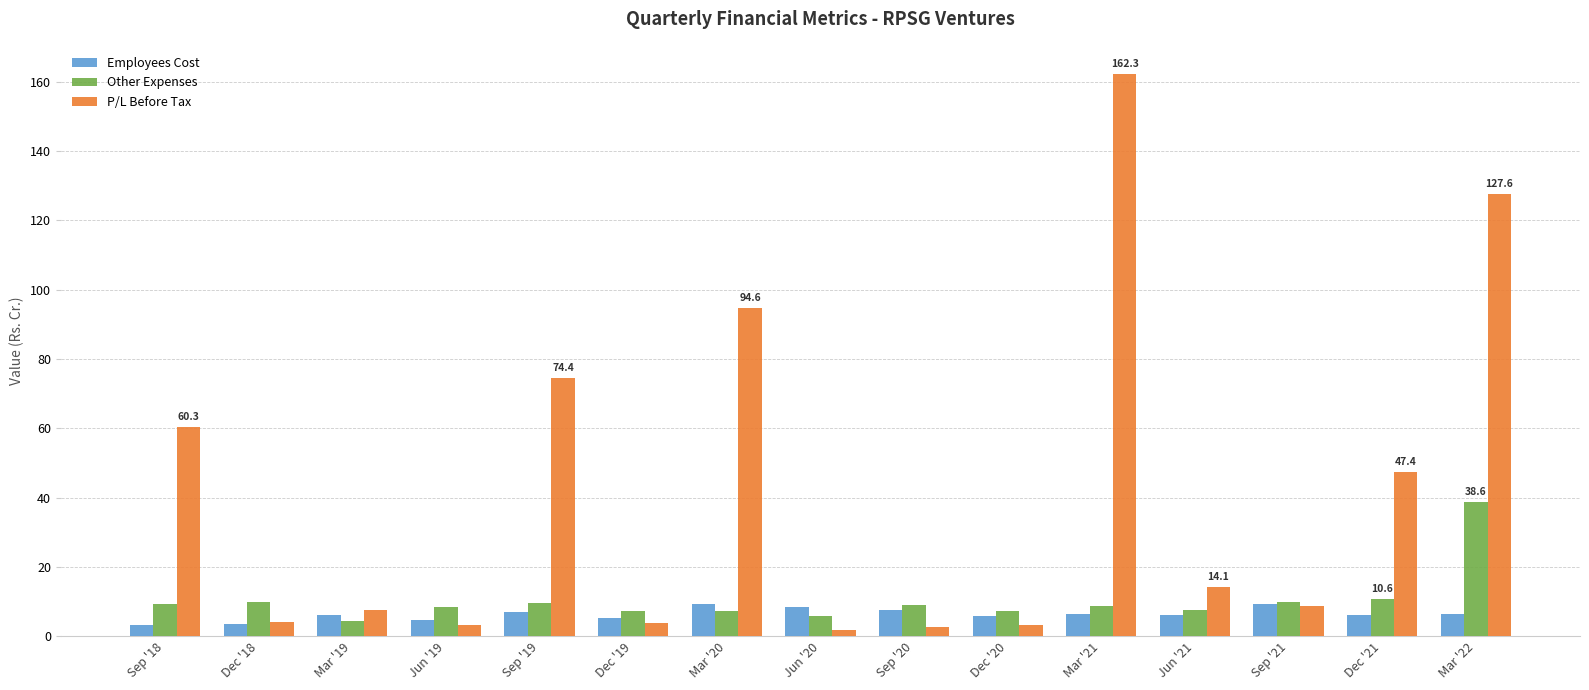

How many categories are shown in the chart?

15